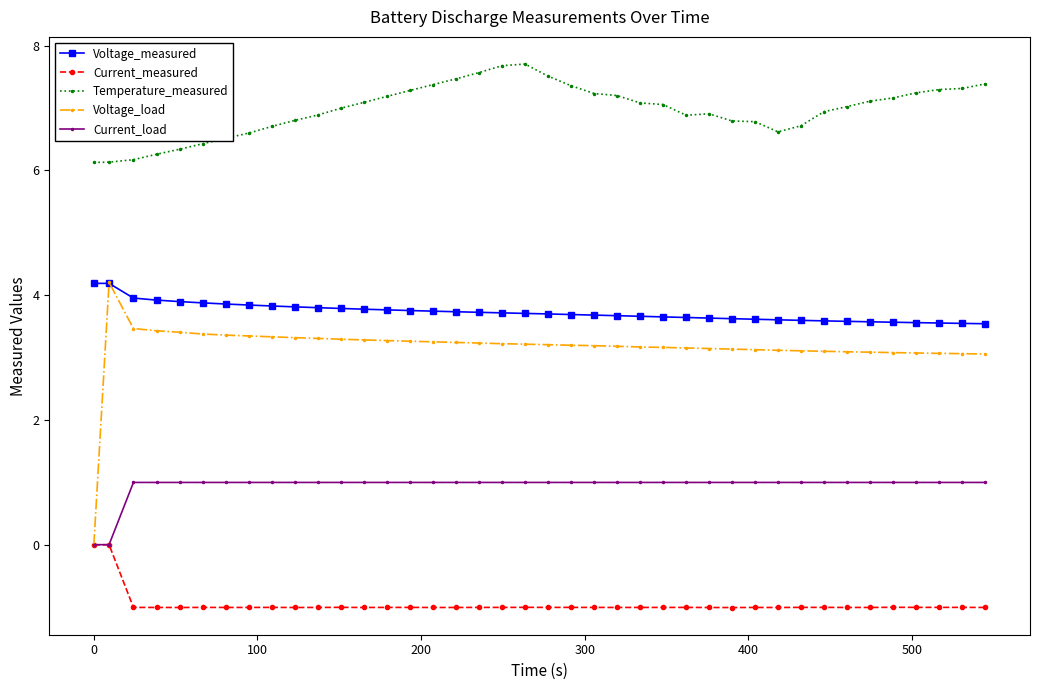

Which series has the largest total across all categories?

Temperature_measured